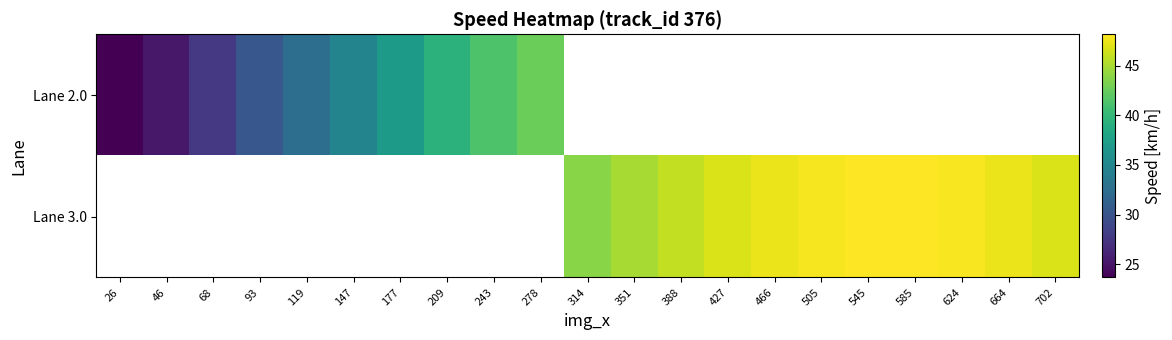

List the series in order of their peak value, lowest first.

Lane 2.0, Lane 3.0